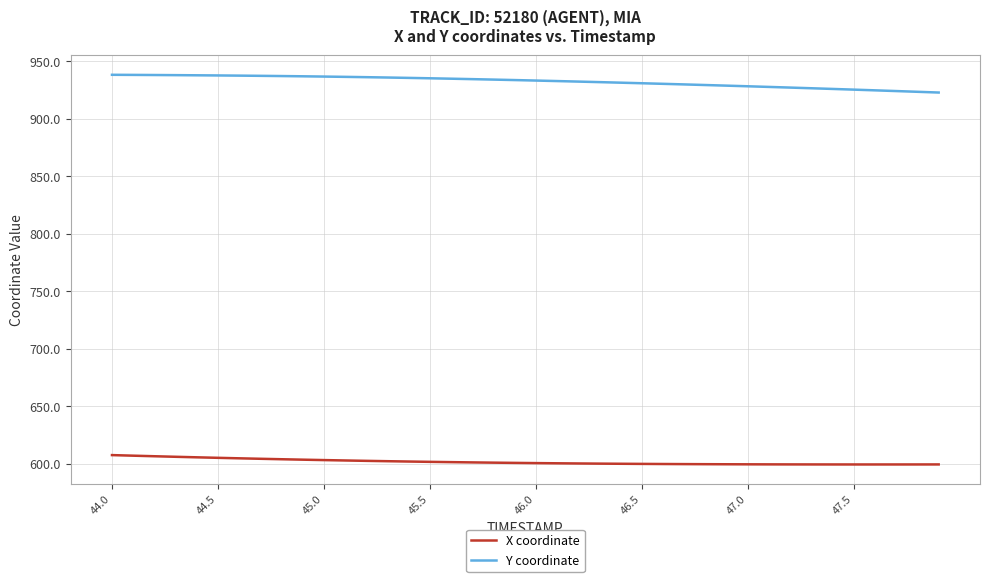

Which series has the largest total across all categories?

Y coordinate